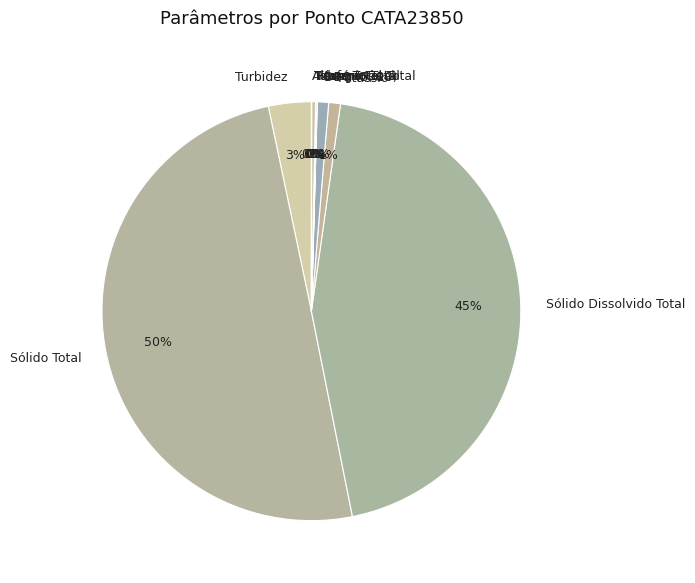

Between Tolueno and Sólido Total, which is larger?

Sólido Total